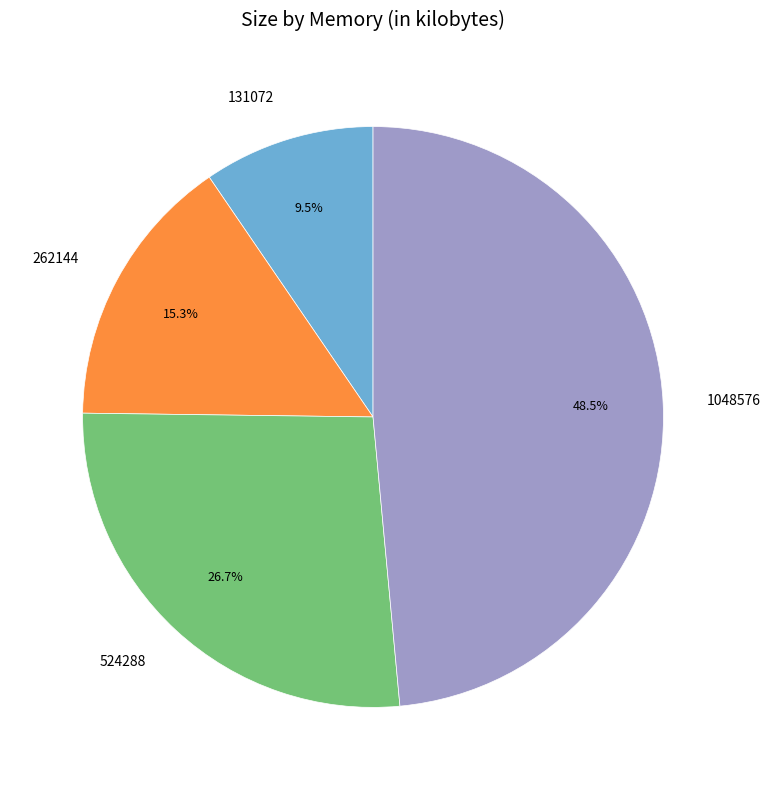

Is there a majority slice in this chart?

No